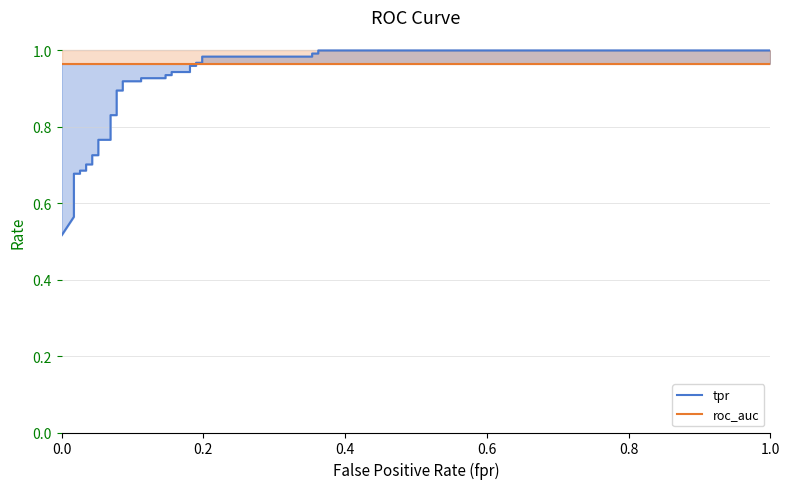

After their last crossing, which series has the higher values: tpr or roc_auc?

tpr